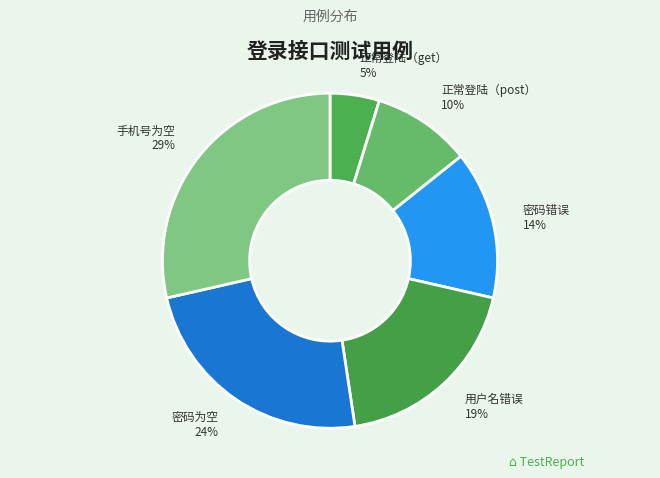

What percentage is the 用户名错误 slice, to the nearest percent?

19%